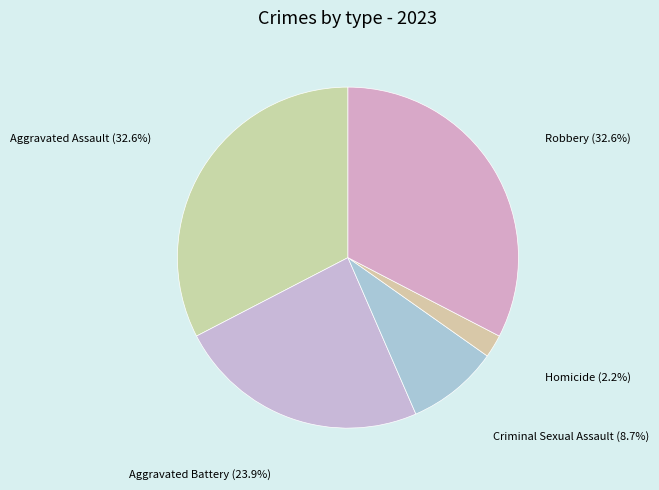

True or false: Criminal Sexual Assault accounts for 1% of the total.

False